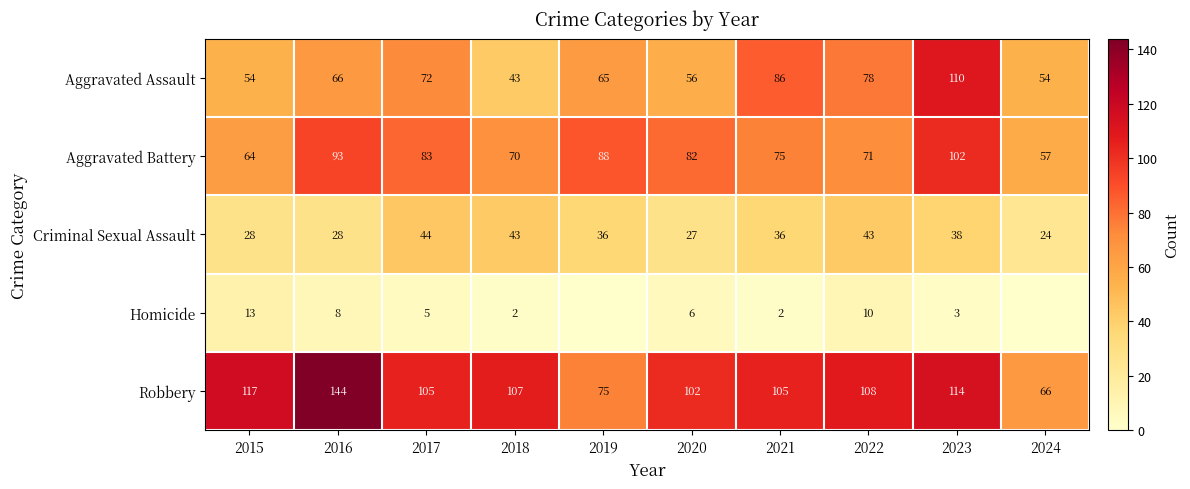

What is the total value across all series at 2017?

309